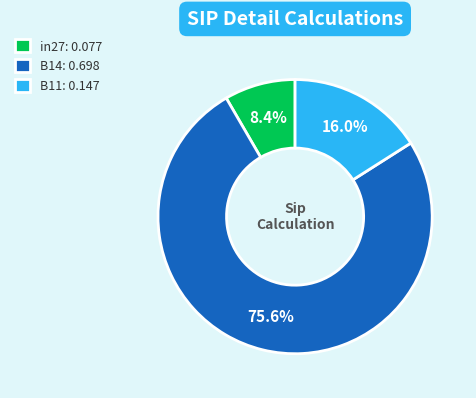

Do in27 and B14 together represent more than half of the pie?

Yes